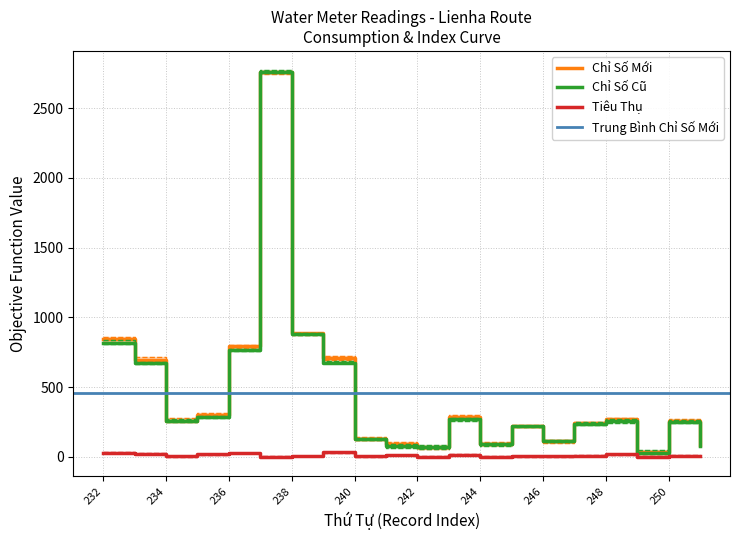

At which label does Tiêu Thụ reach its minimum?

237